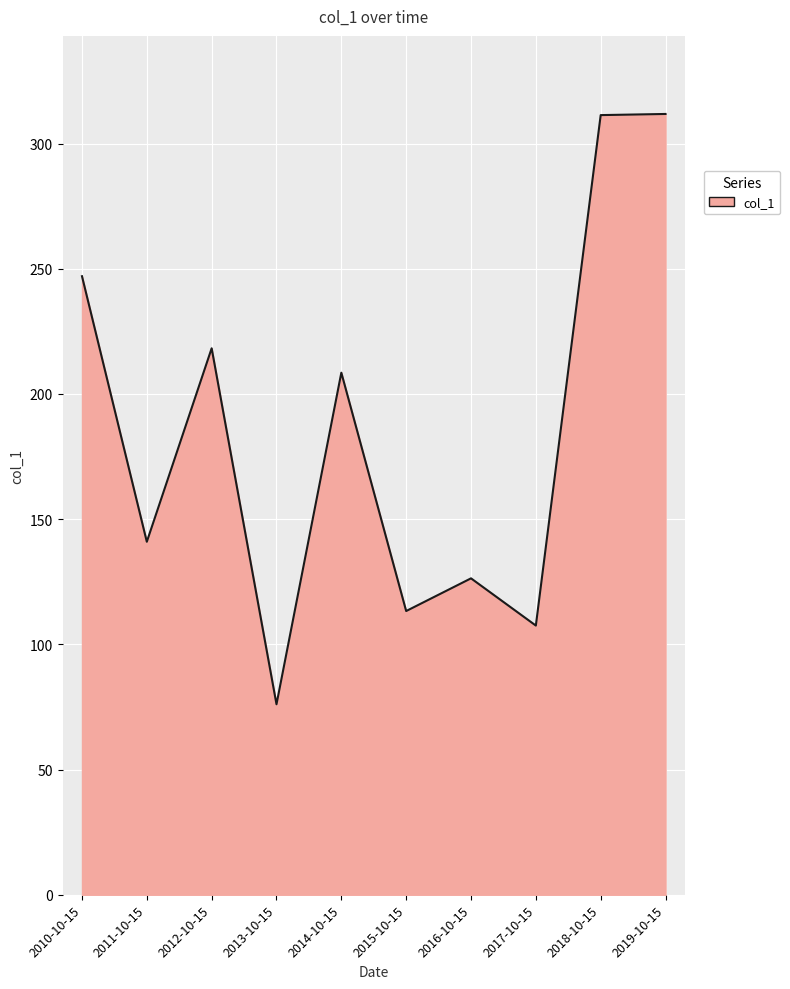

What is the greatest value displayed?

311.8